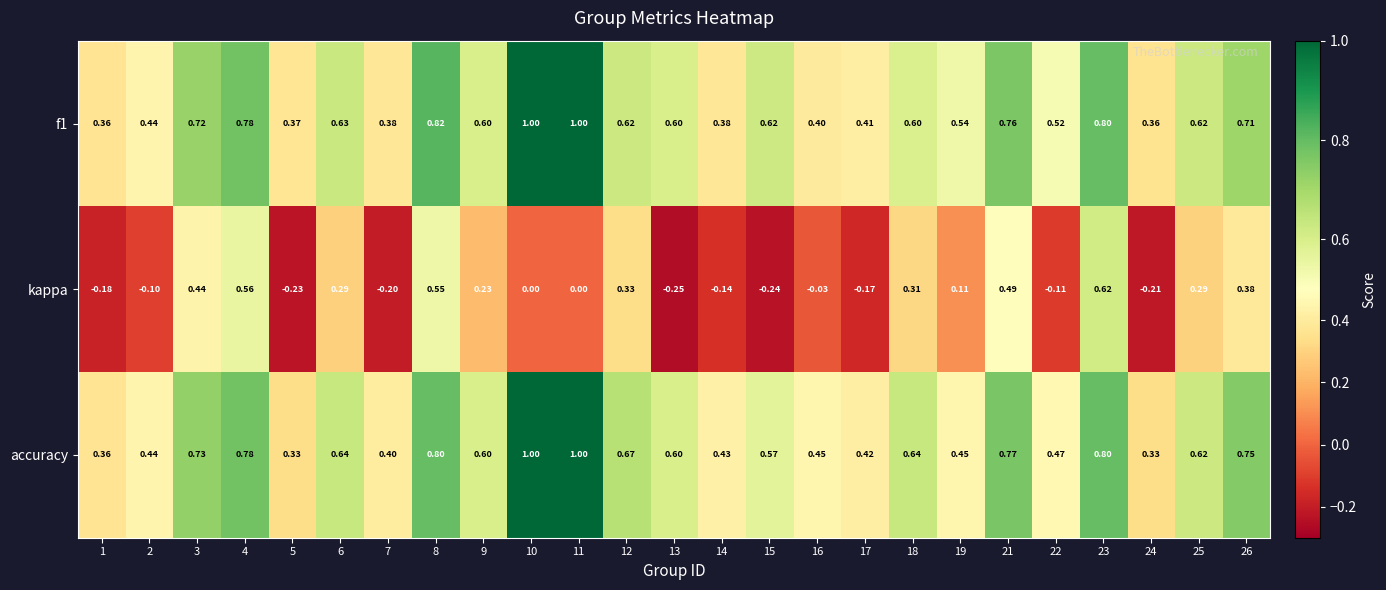

Between 16 and 24, which series saw the biggest shift?

kappa